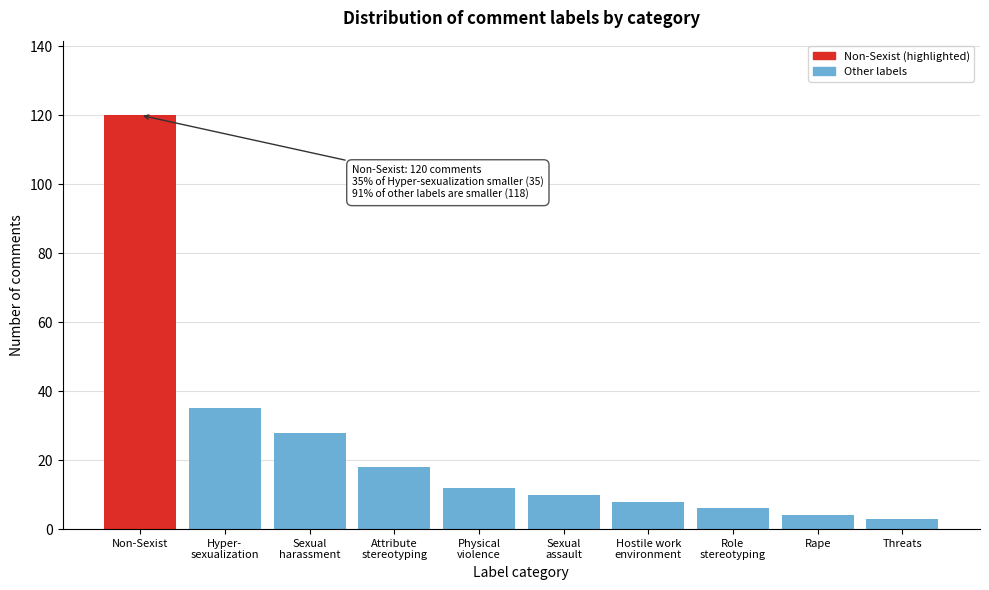

Reading right to left, extract all data points from this chart.

3	4	6	8	10	12	18	28	35	120